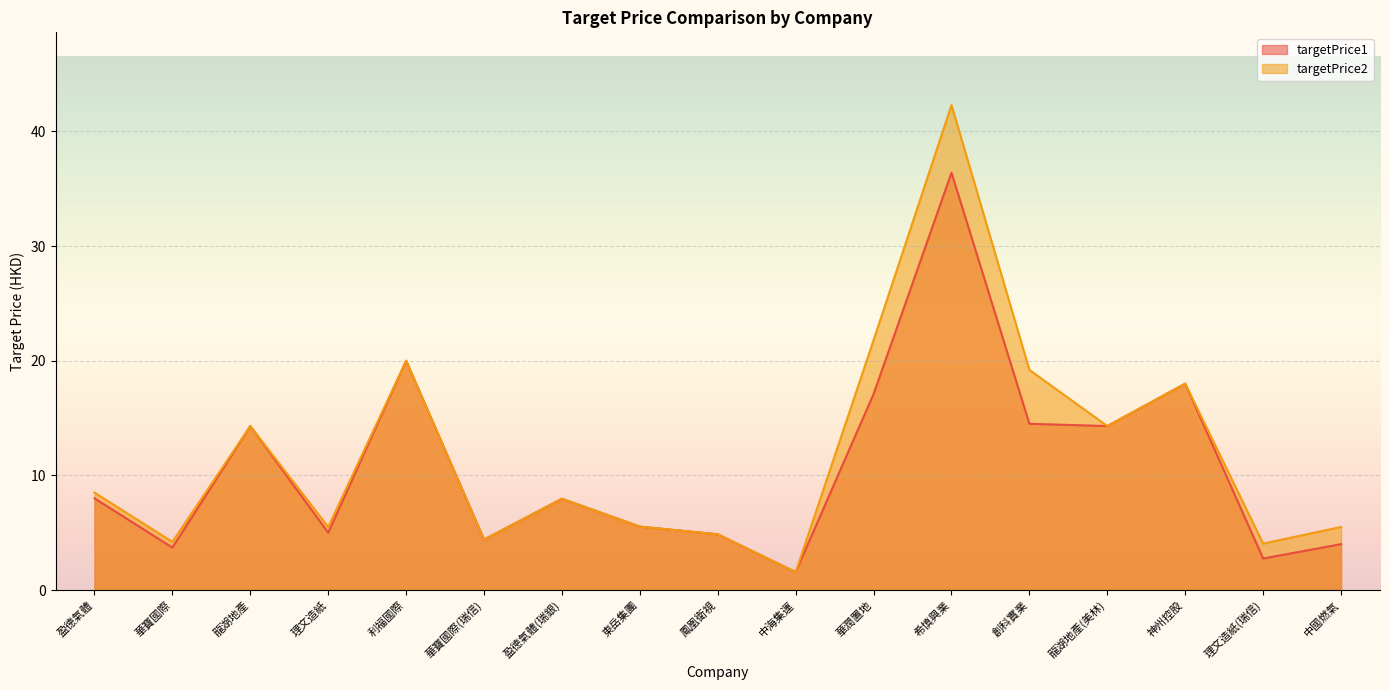

What is the difference between the highest and lowest values at 理文造紙(瑞信)?

1.3